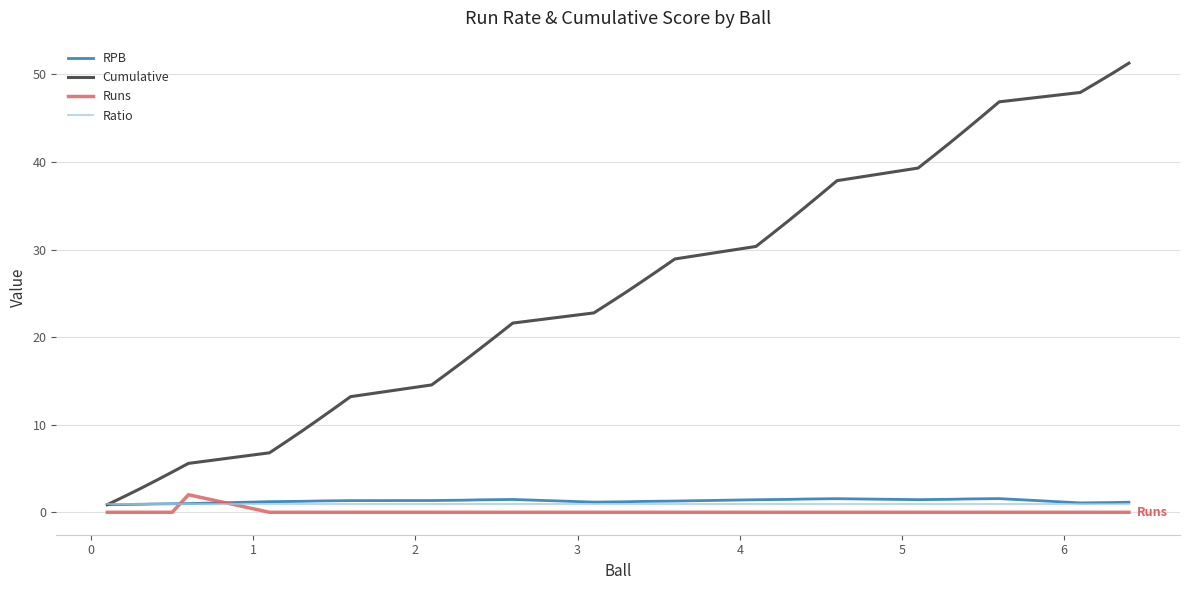

Which series has the largest total across all categories?

Cumulative